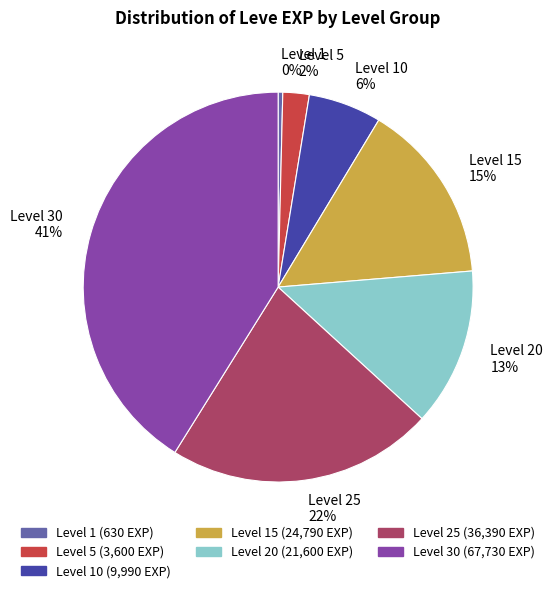

To the nearest percent, what is the difference between the Level 25 and Level 15 slice percentages?

7%